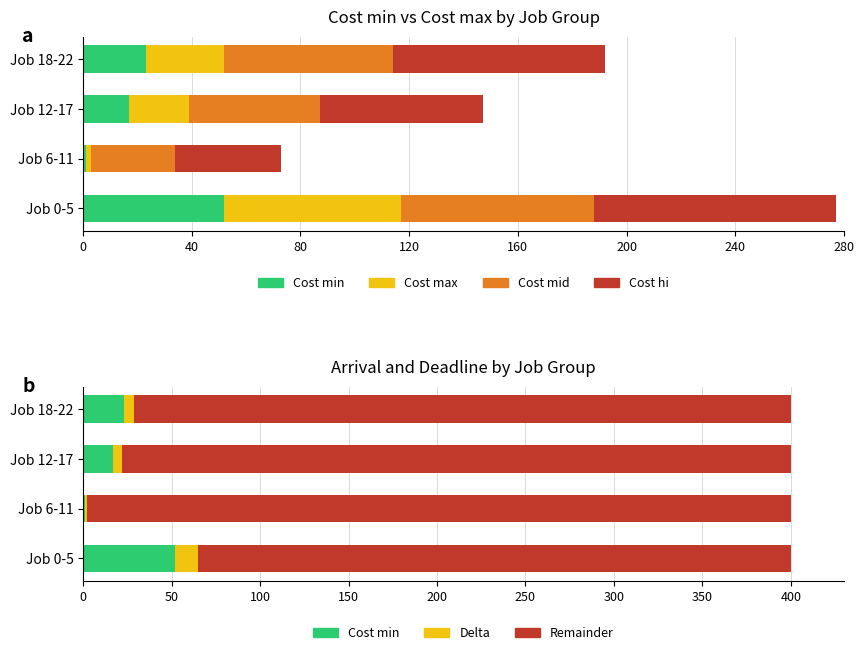

The value of Cost mid at Job 12-17 is 17. True or false?

False